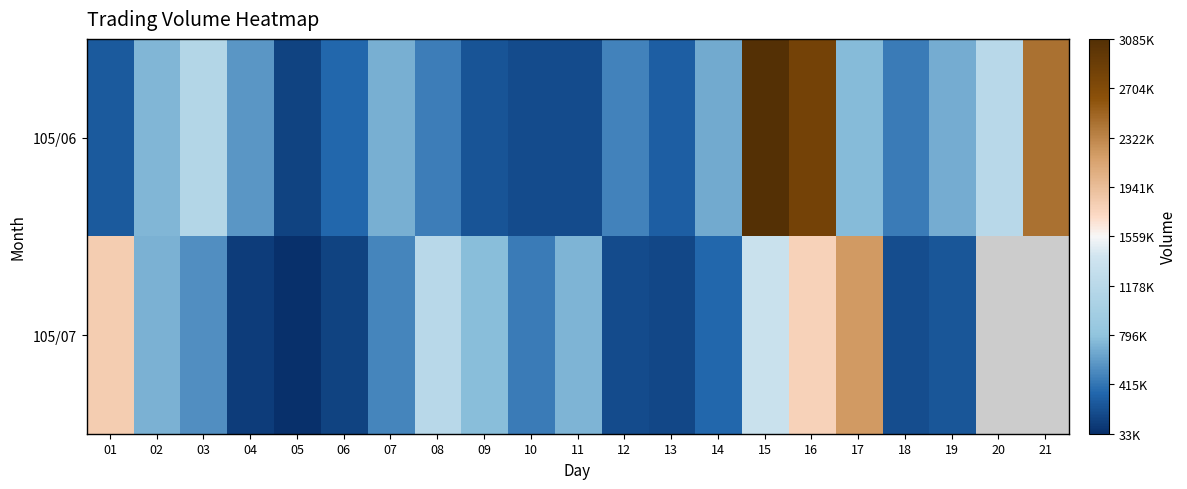

Rank the series by their maximum value, from lowest to highest.

105/07, 105/06